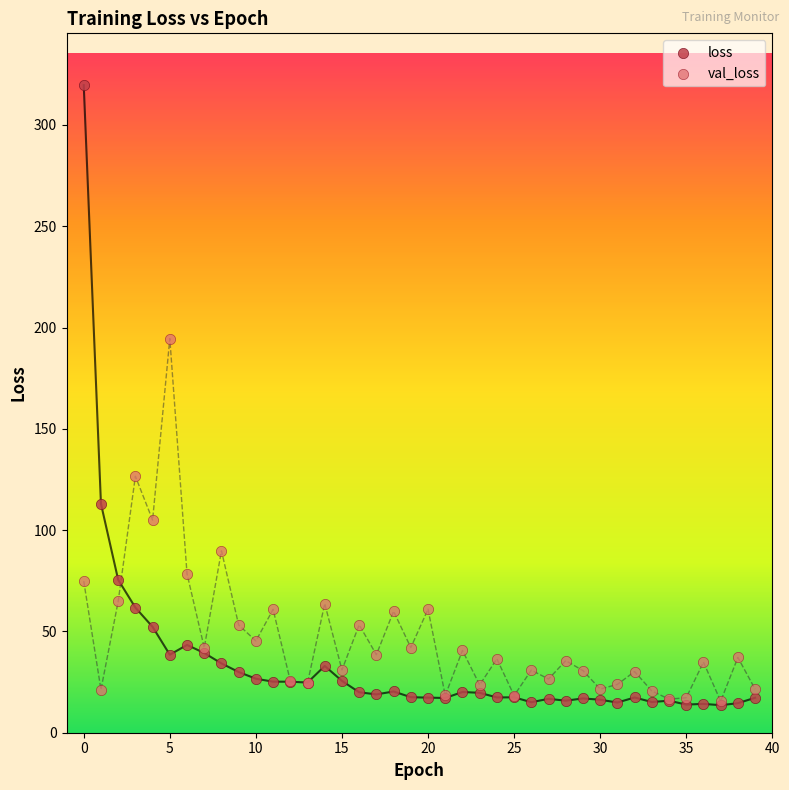

Across all series, what Y value is closest to 166?

194.5